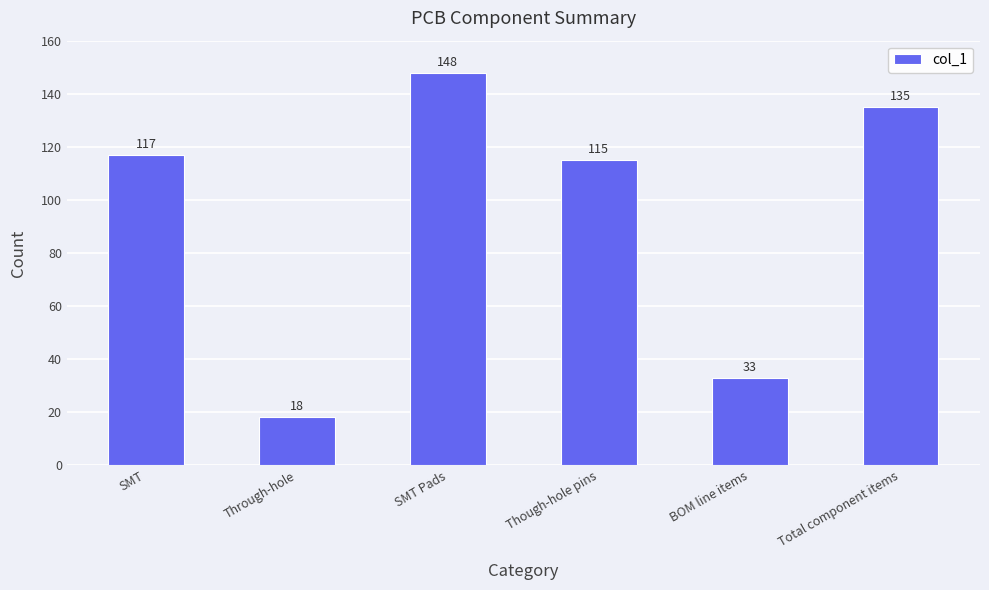

What position from the right is SMT?

6